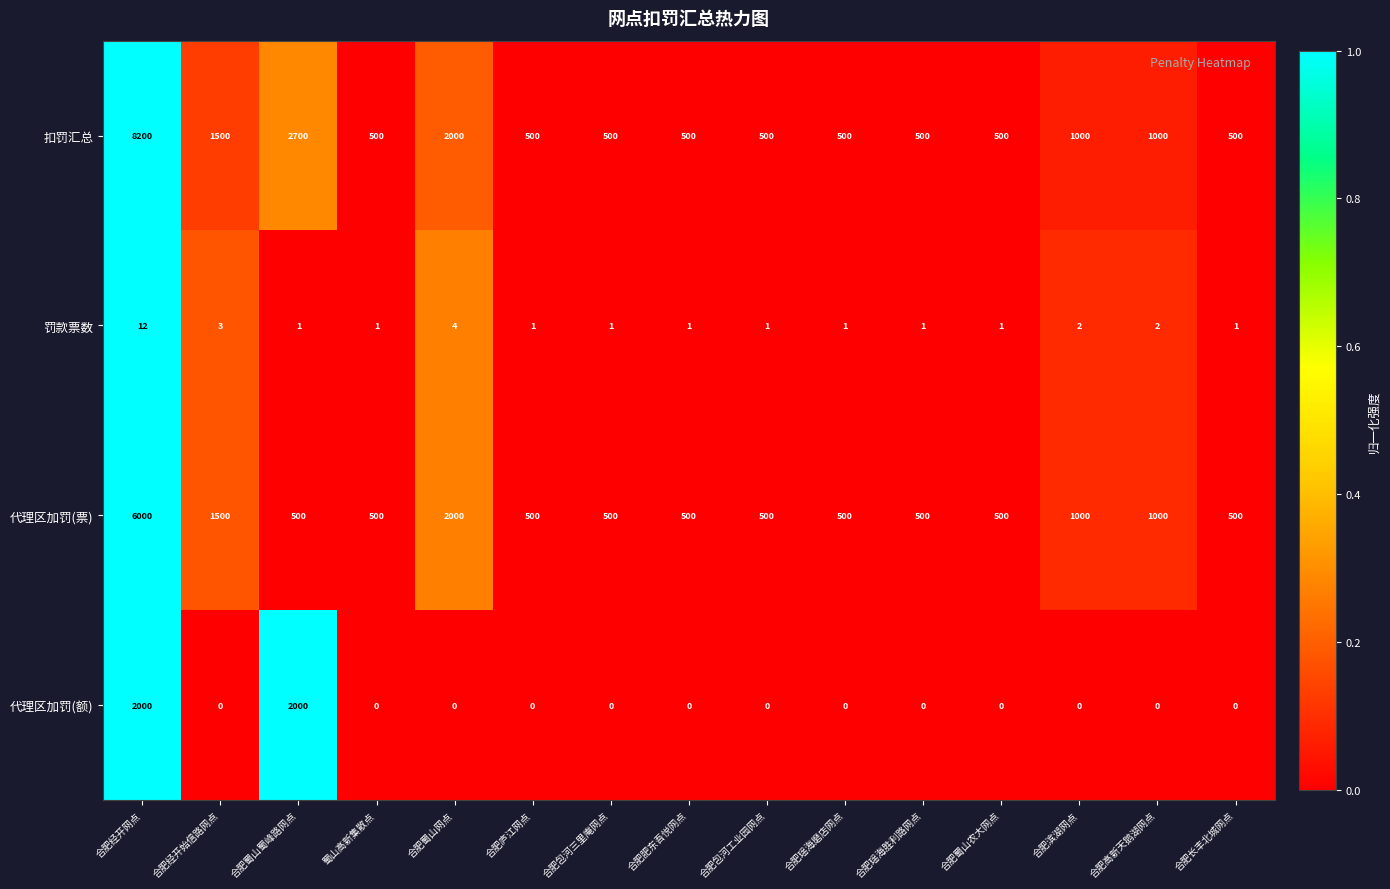

Which category has the highest value in the 罚款票数 series?

合肥经开网点